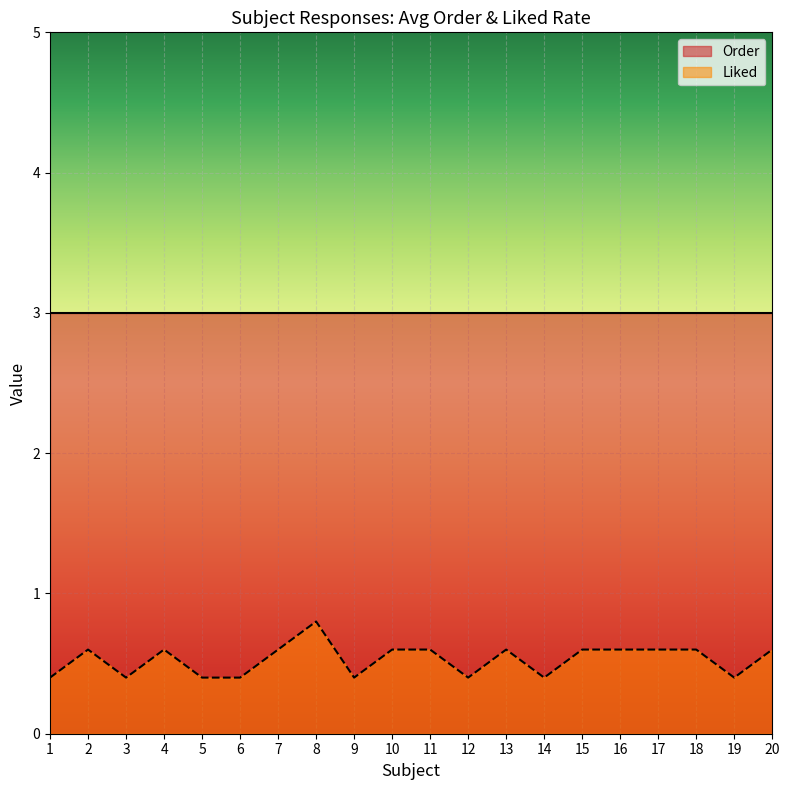

At how many categories does at least one series exceed 2?

20